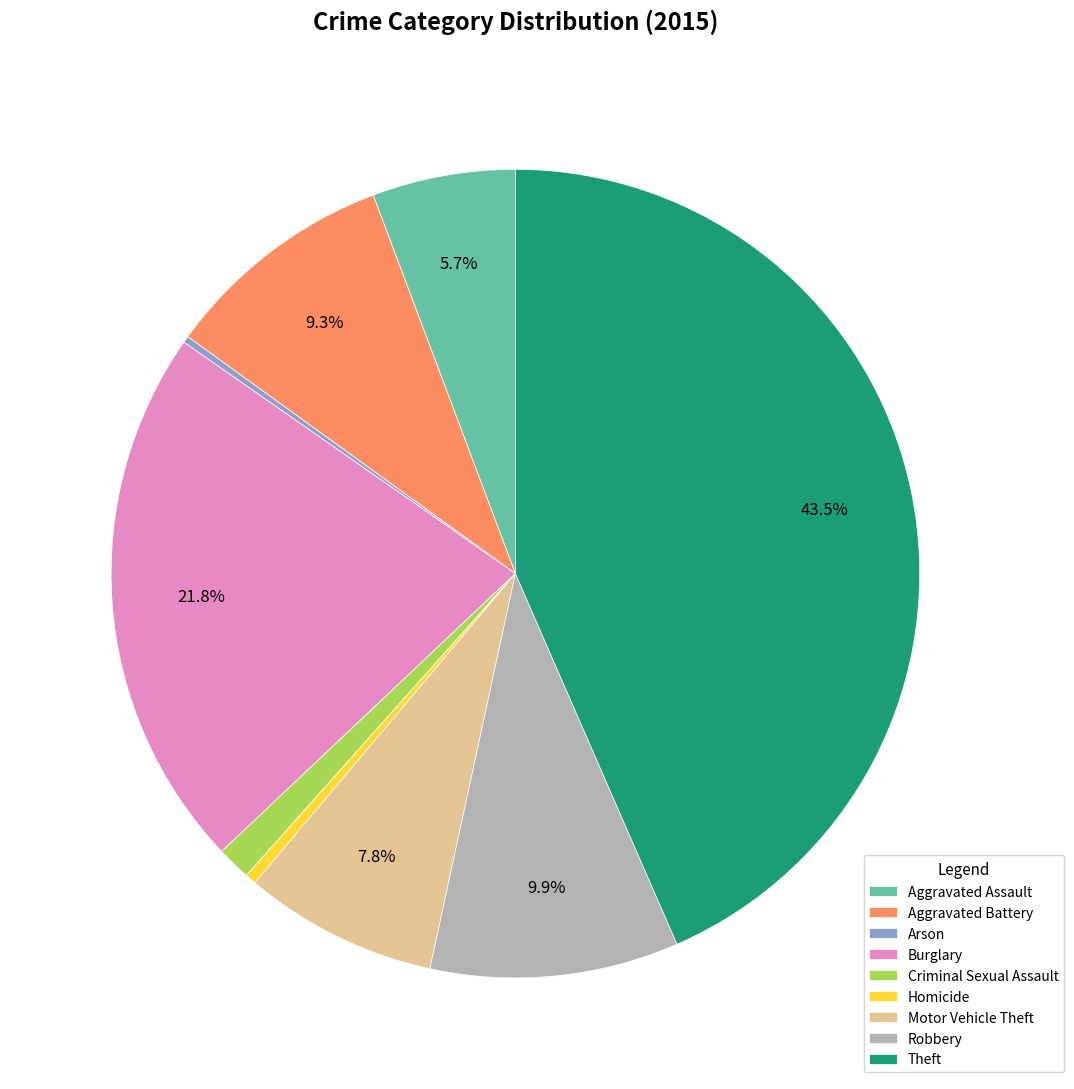

What is the largest slice in the pie chart?

Theft